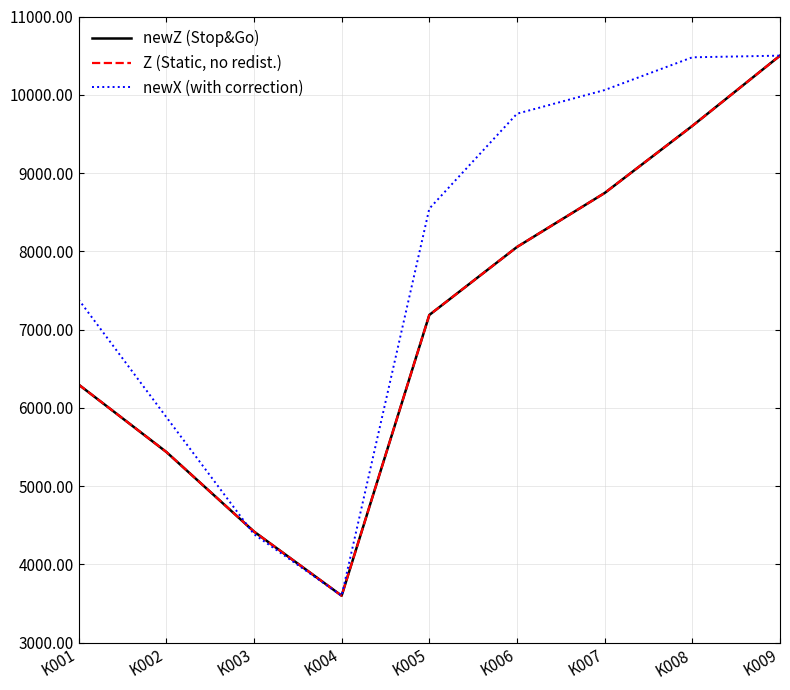

At which label is Z (Static, no redist.) closest to 7049?

K005